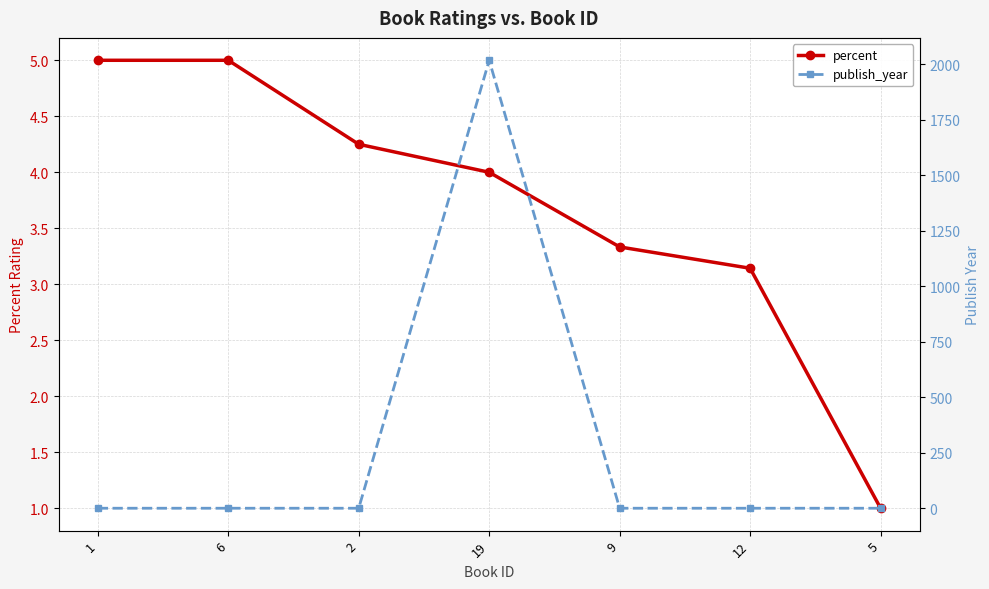

Does the chart display data point markers on the line(s)?

Yes